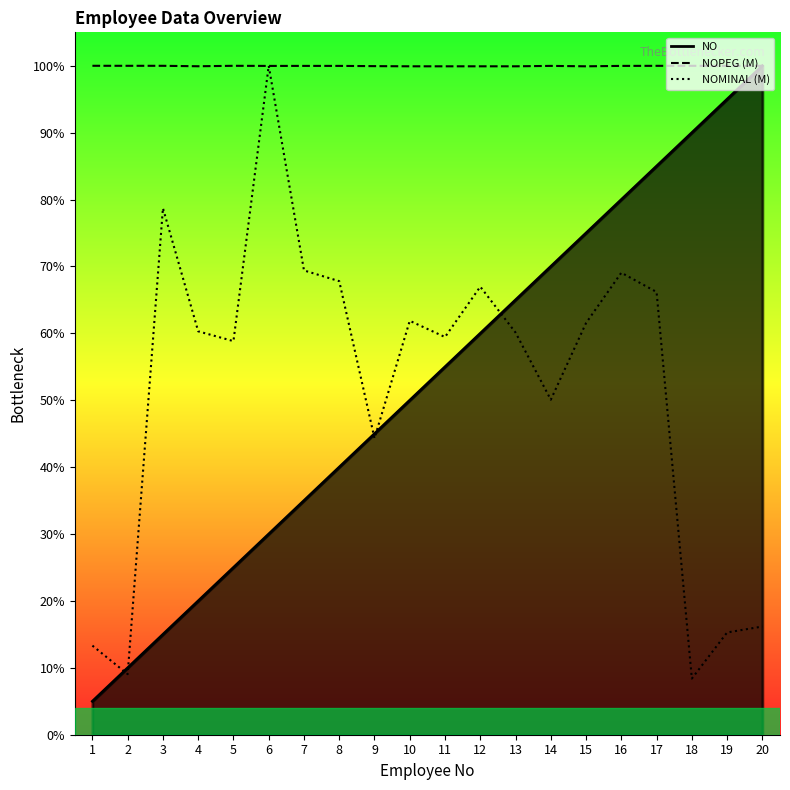

At how many categories does at least one series exceed 0?

20